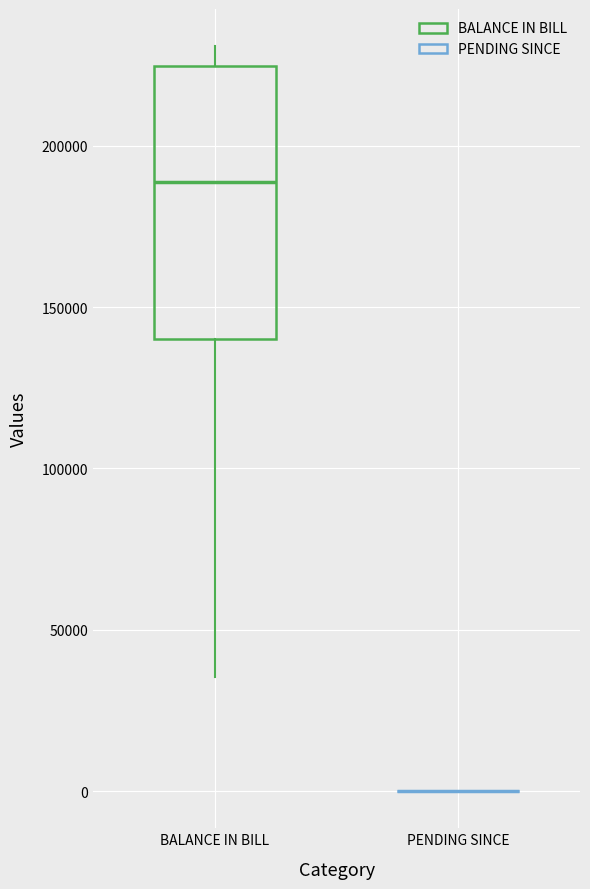

Reading left to right, transcribe this box plot: for each box, give where its median line is, the range the box spans, and where its two whiskers end, as read against the y-axis. The values are not printed on the chart, so give them approximately, as read against the axis.

BALANCE IN BILL: median 190000, box 140000 to 225000, whiskers 35000 to 230000
PENDING SINCE: box collapsed to a line at 0, whiskers 0 to 0